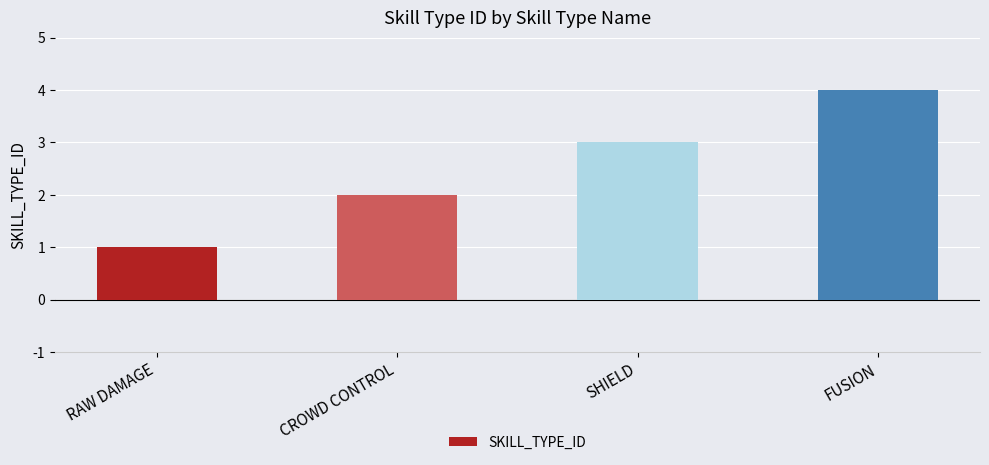

What is the change in value from CROWD CONTROL to FUSION?

+2